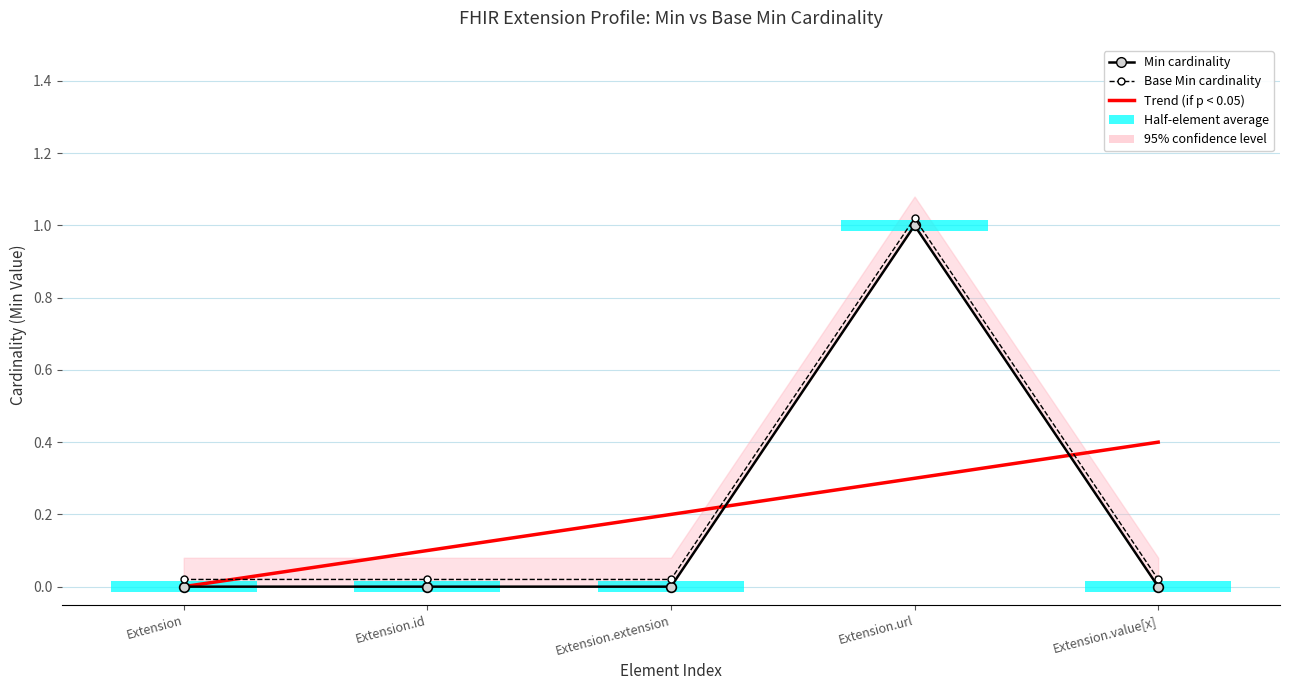

How many values in the Min series exceed 0?

1